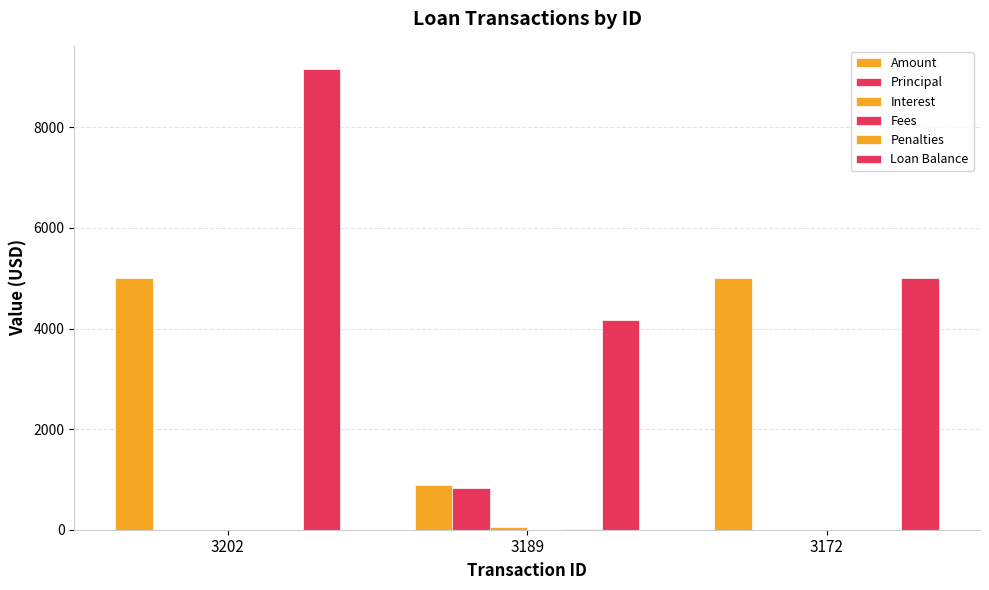

The value of Penalties at 3202 is 0.0. True or false?

True